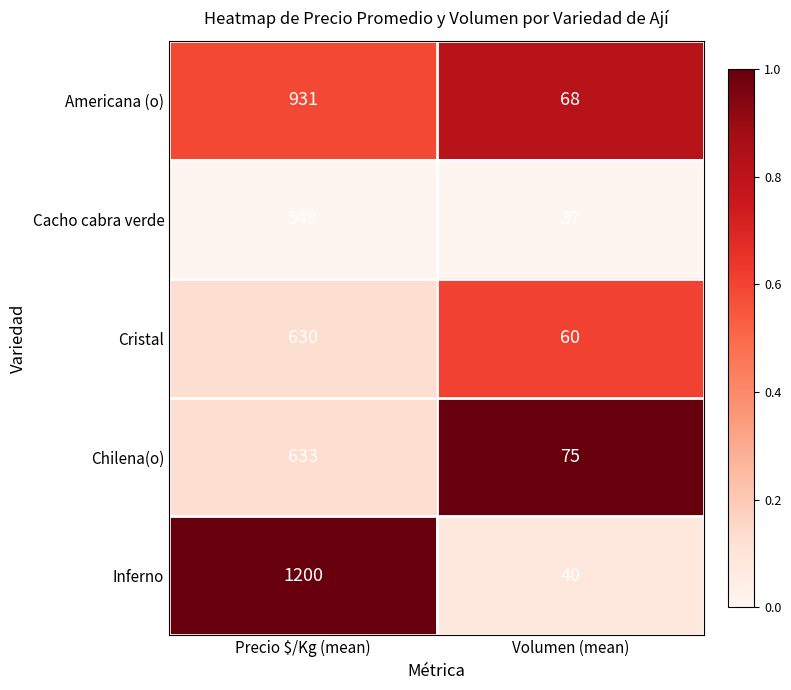

What is the difference between the Chilena(o) values at Volumen (mean) and Precio $/Kg (mean)?

558